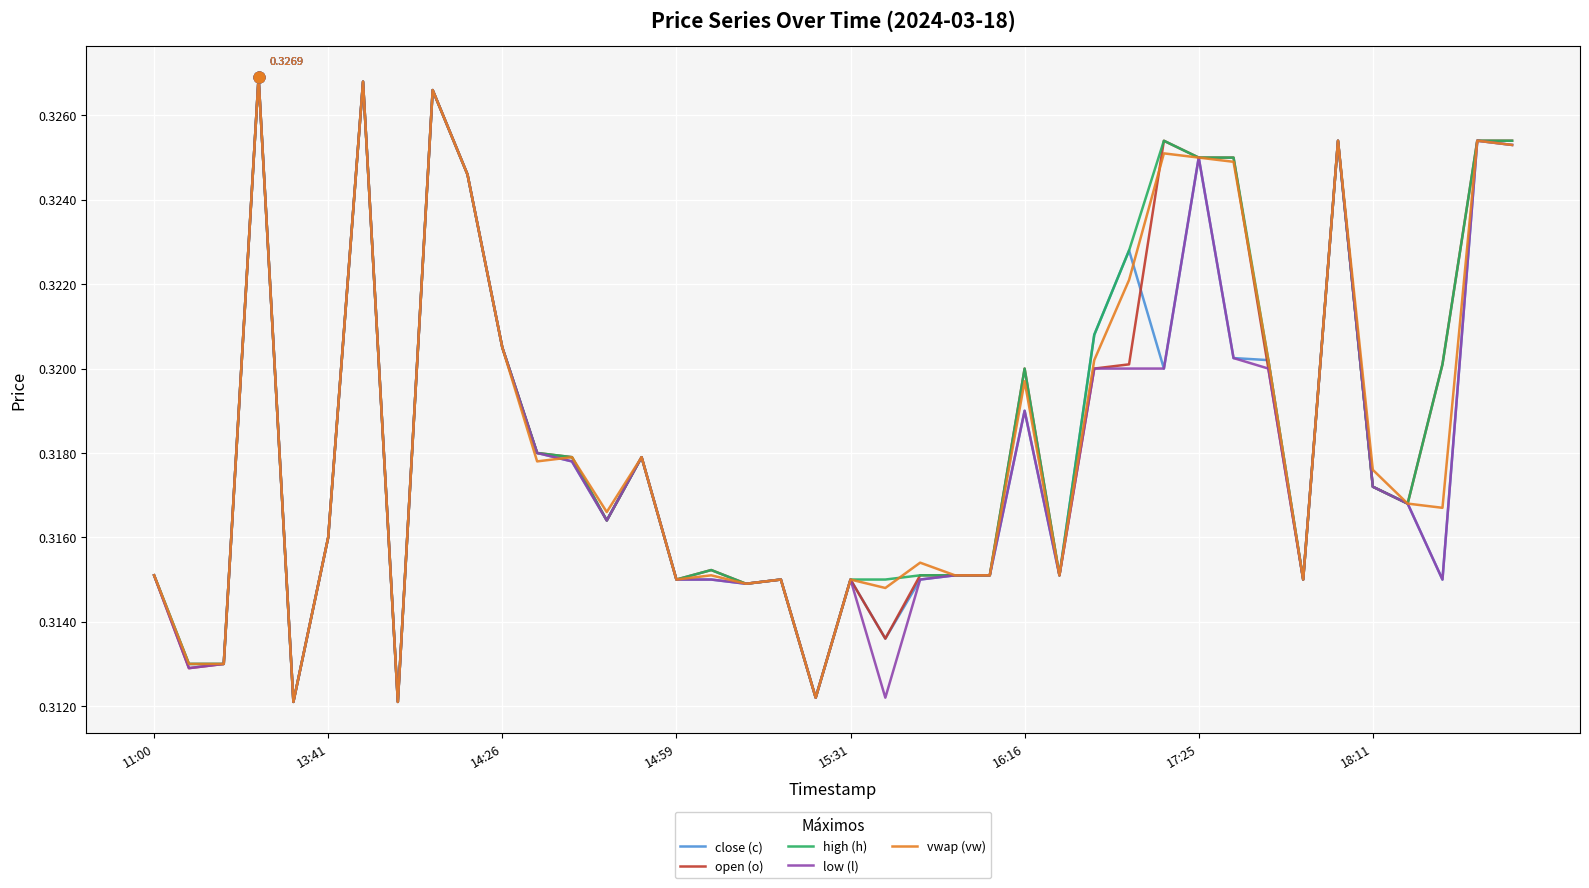

What are all the series names shown in the legend?

close (c), open (o), high (h), low (l), vwap (vw)